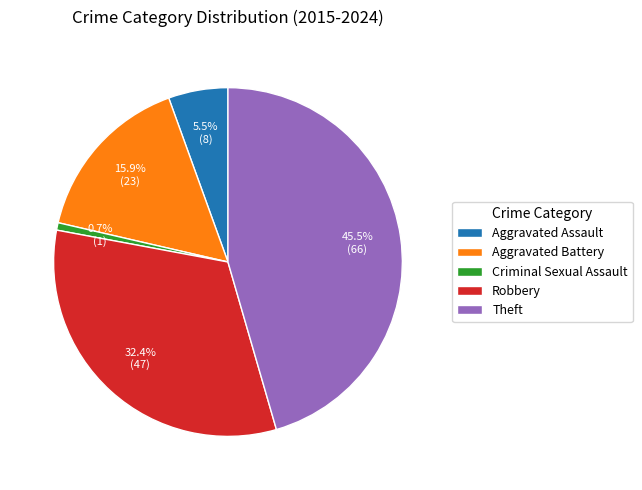

Is the sum of Criminal Sexual Assault and Aggravated Assault greater than half?

No